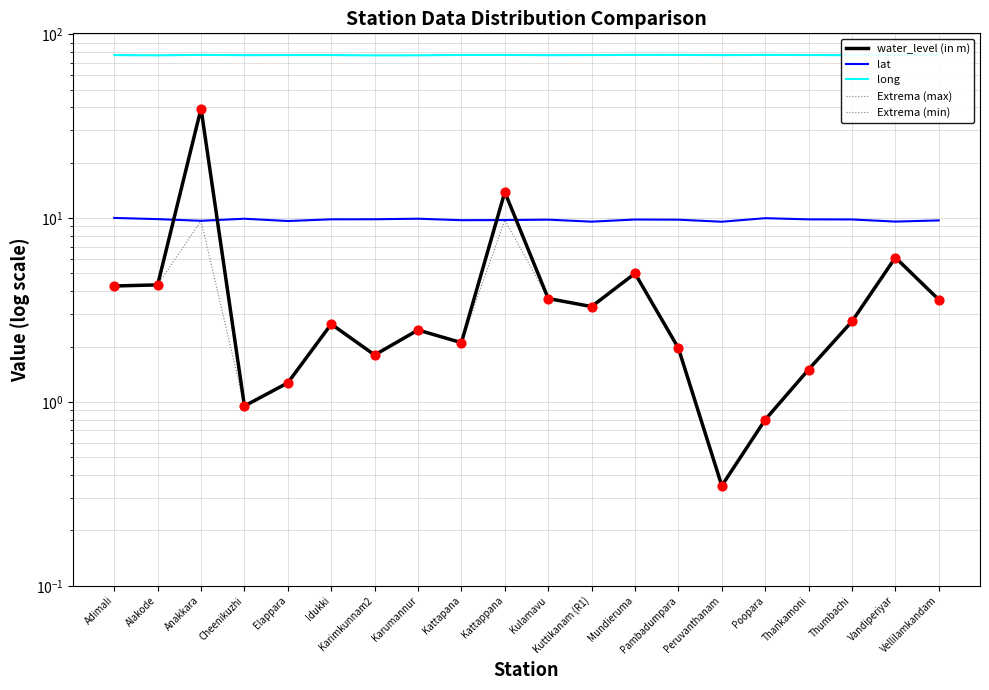

Which series has the largest Y range (max minus min)?

water_level (in m)